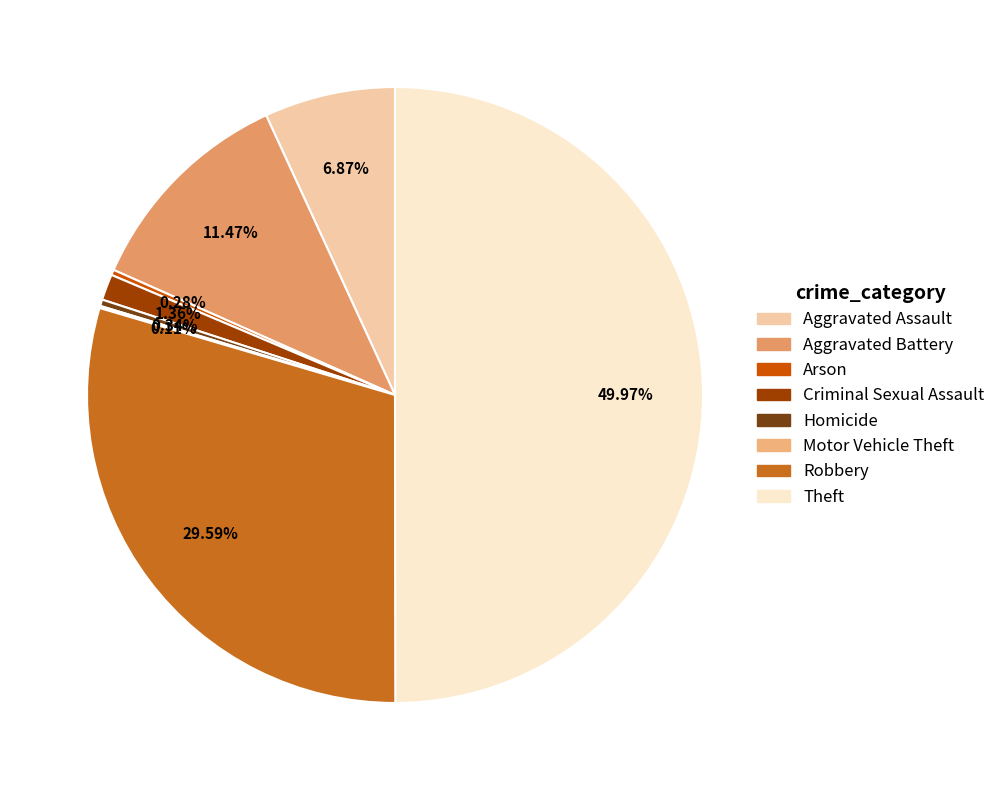

To the nearest percent, what is the combined percentage of Arson and Aggravated Battery?

12%